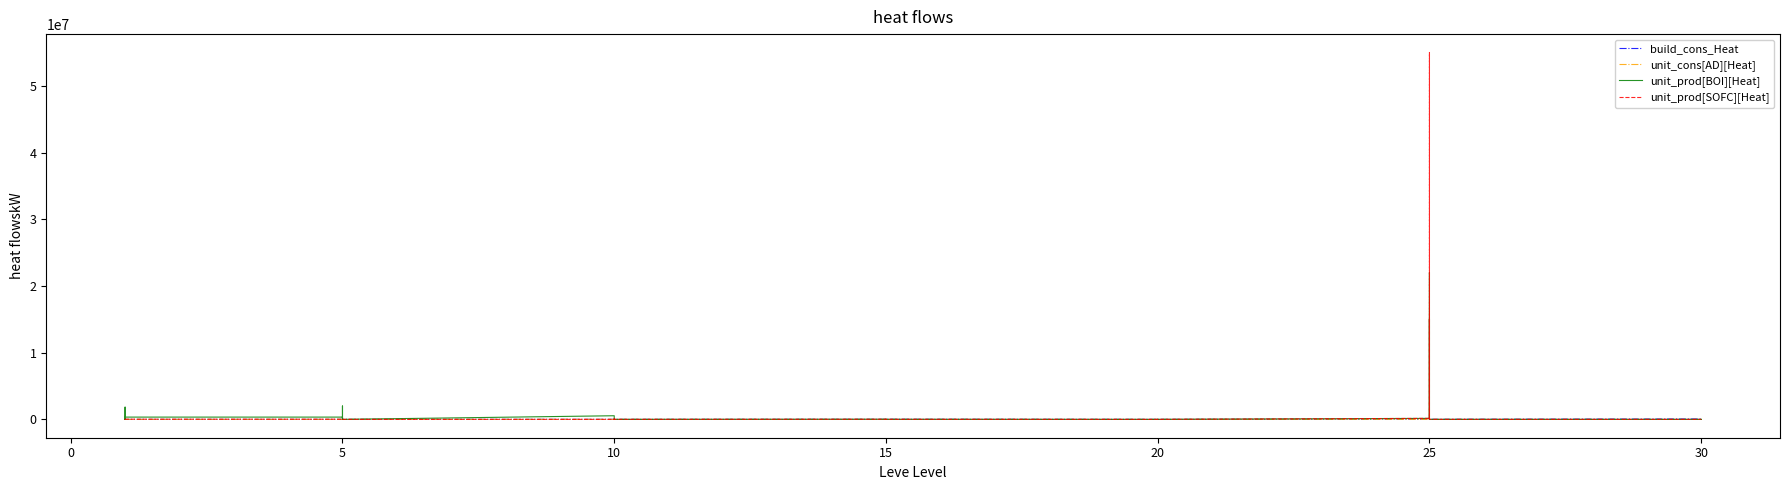

True or false: unit_cons[AD][Heat] has more than 1 interior local peaks.

True